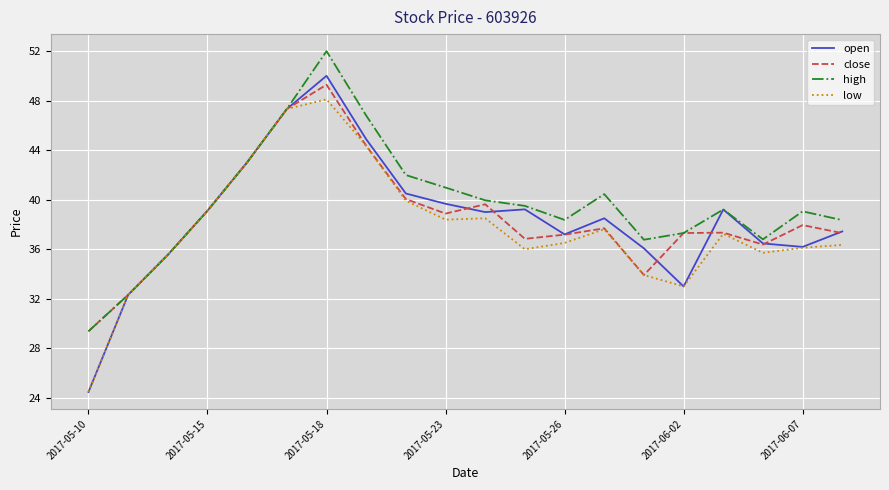

How many series are shown in this chart?

4